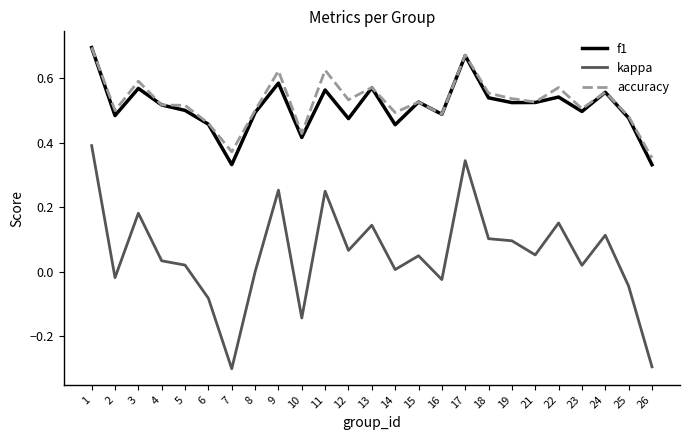

The kappa series shows 0.0 at 24. True or false?

False